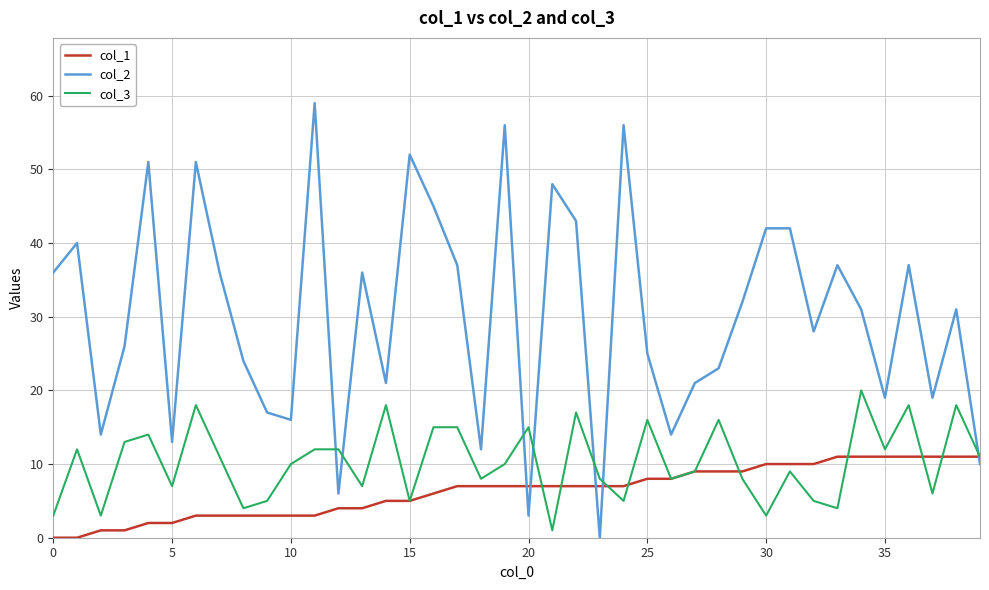

List the series in order of their overall mean, lowest first.

col_1, col_3, col_2